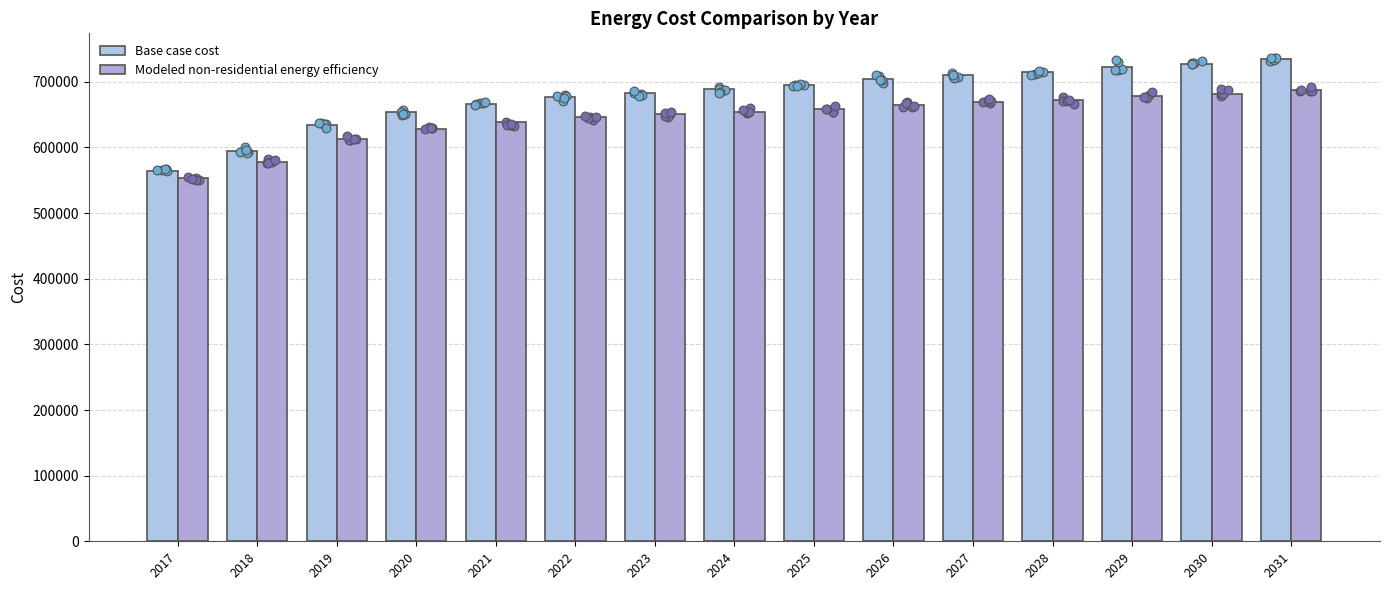

At which category is the sum across all series the highest?

2031